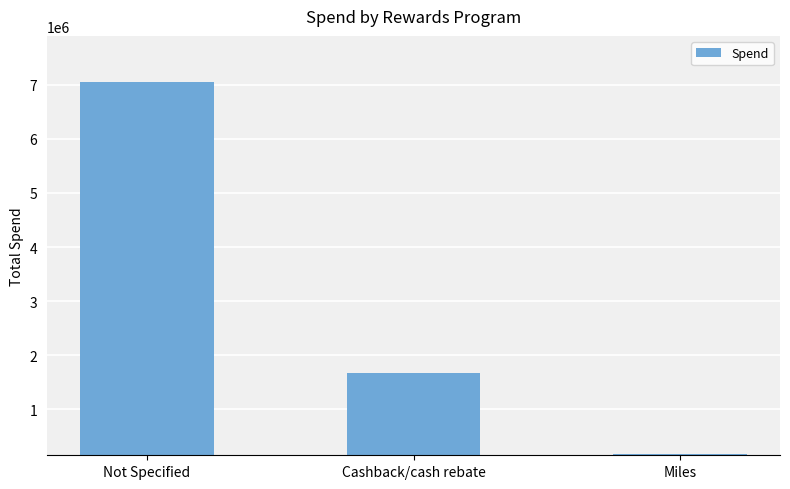

What is the difference between the maximum and second lowest values?

5393776